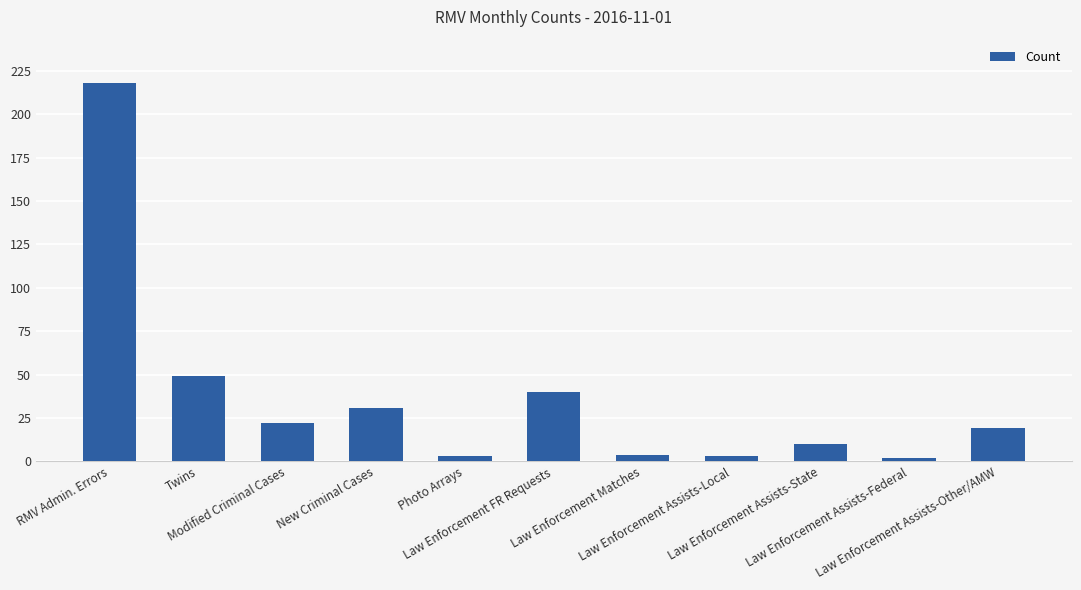

What is the maximum value shown in the chart?

218